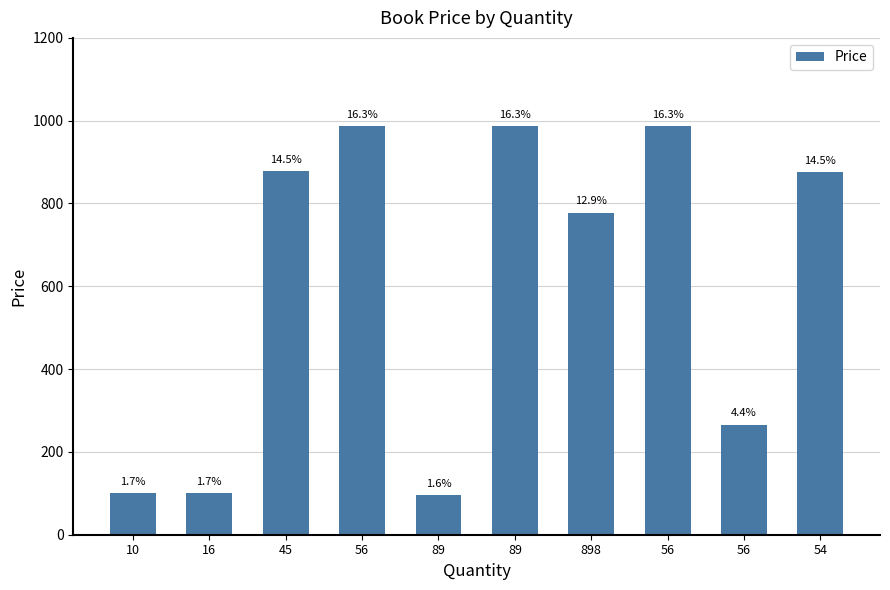

Are the bars horizontal?

No